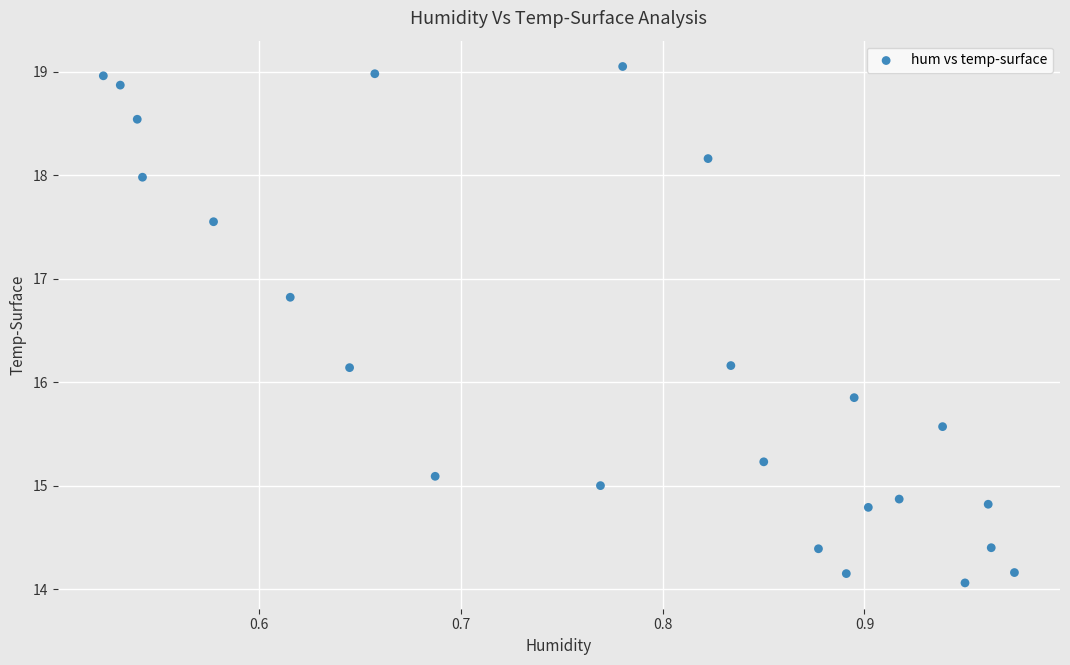

What is the range of X values (max minus min)?

0.5